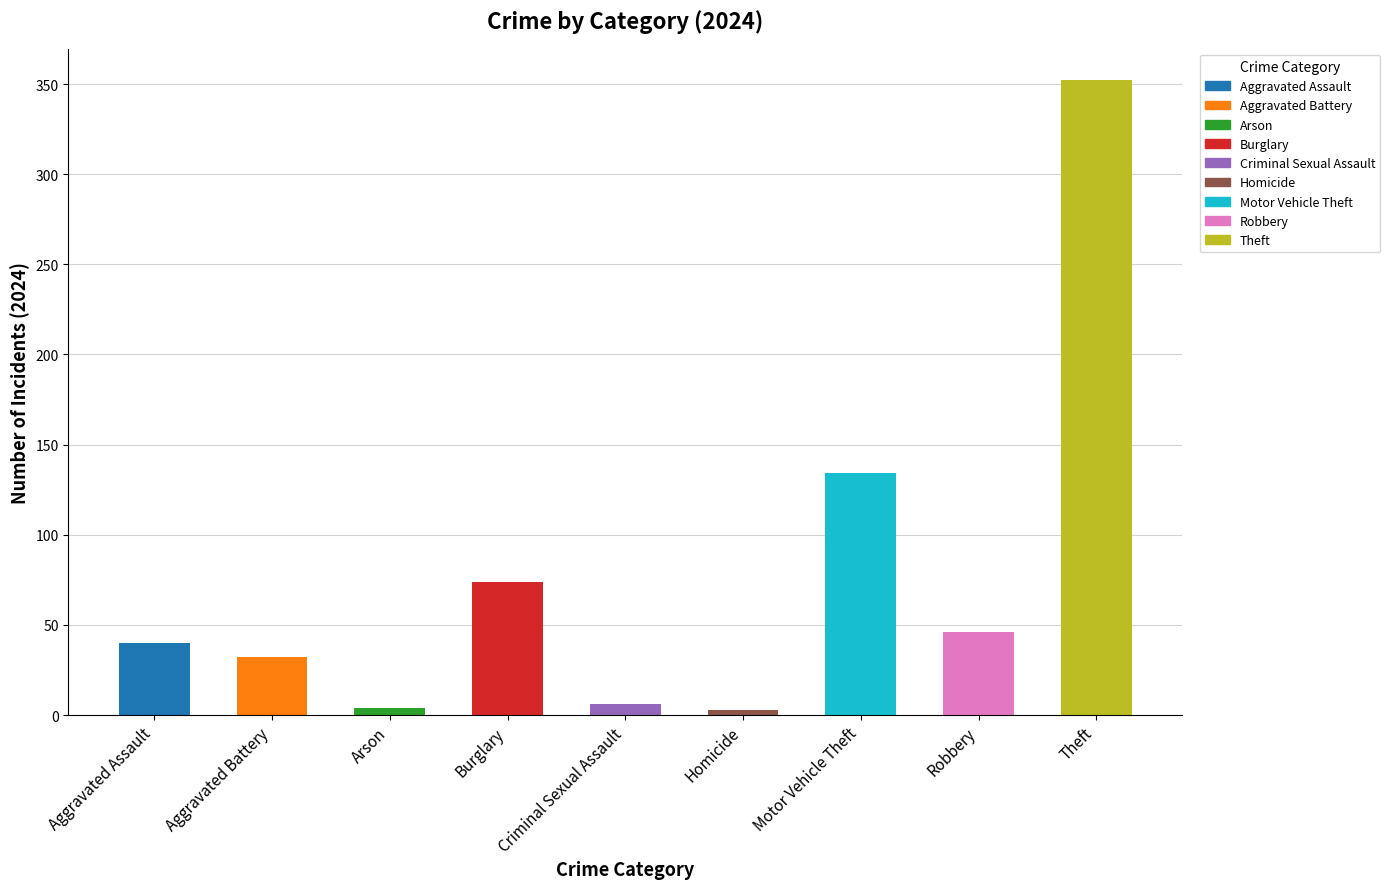

Where is the data nearest to the value 177?

Motor Vehicle Theft